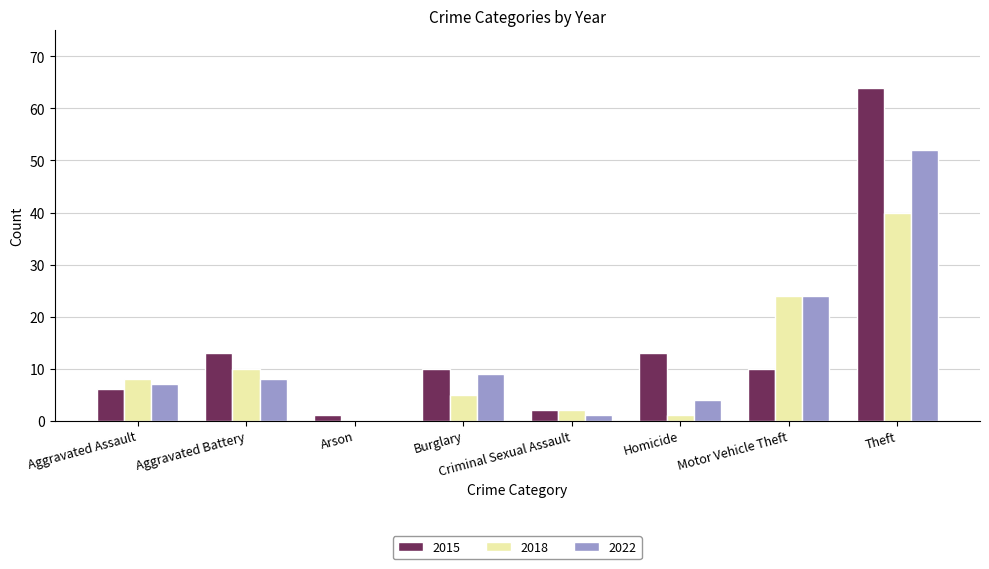

Which category has the highest value across all series?

Theft